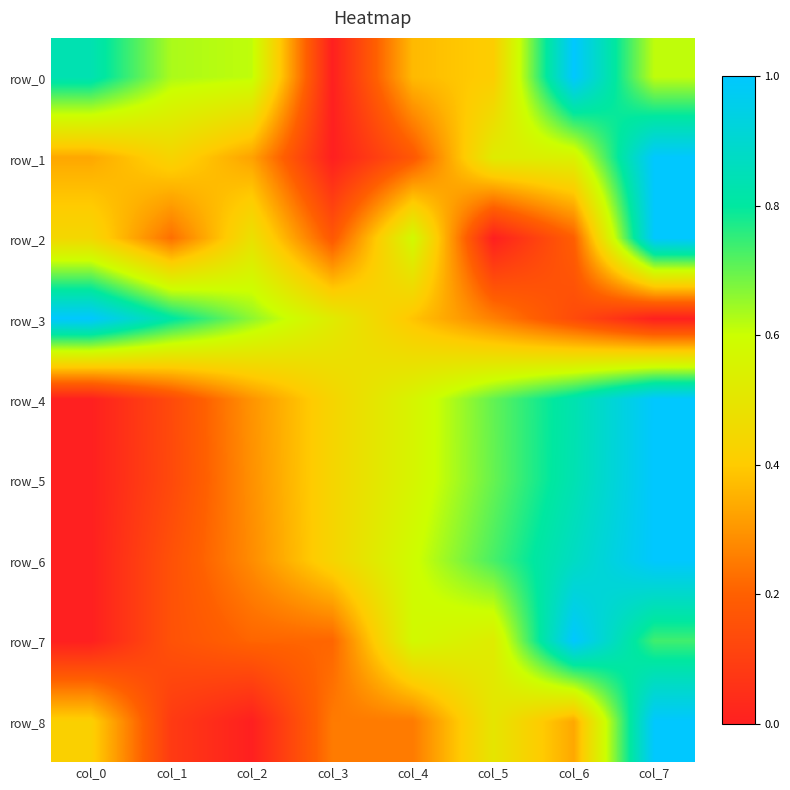

Which series has the largest total across all categories?

row_0